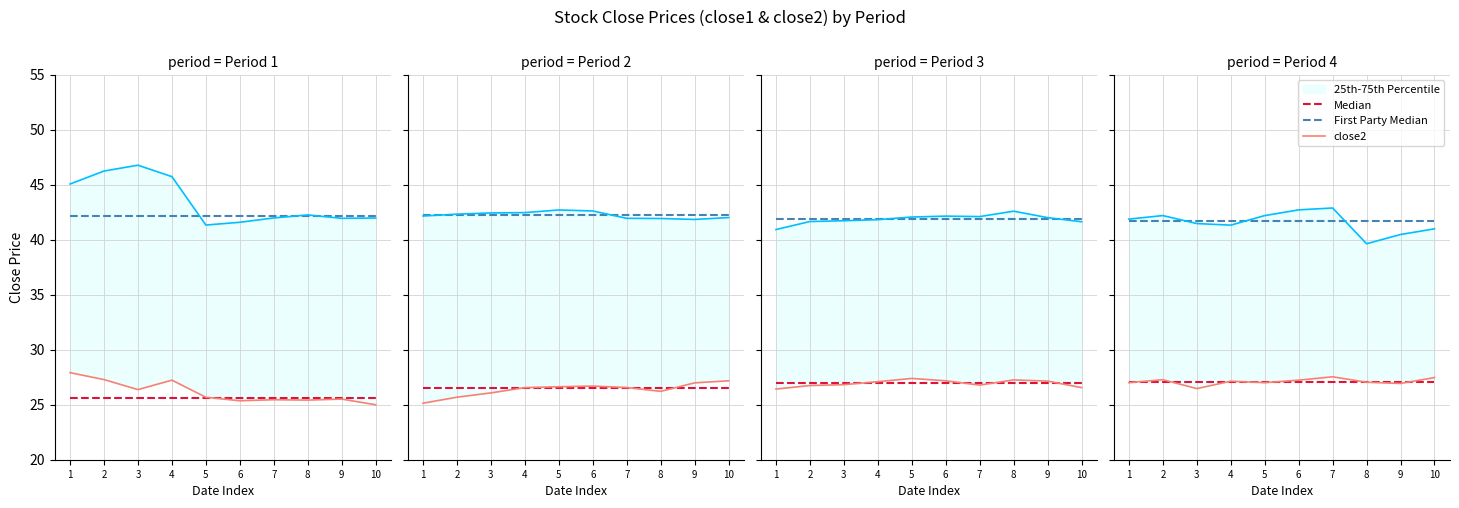

What is the highest value of the Median series?

27.1